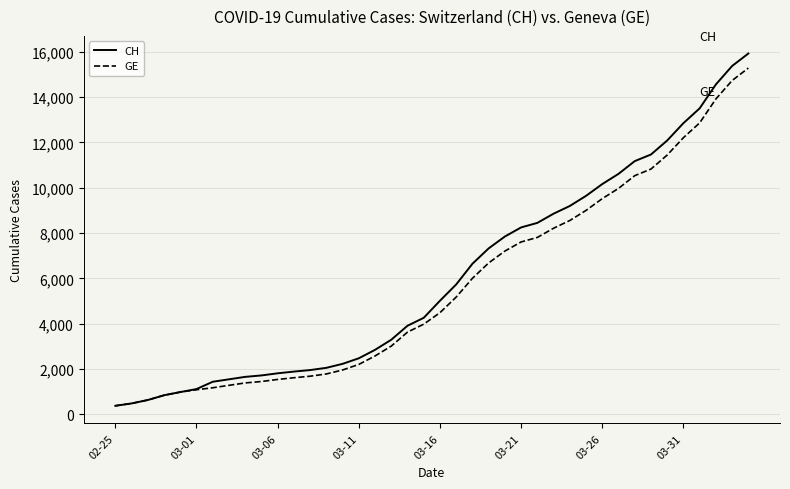

Which series has the largest range (max minus min)?

CH